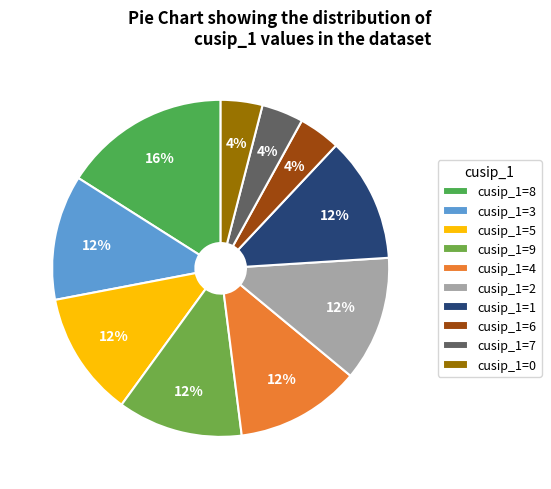

Count the number of slices in the pie.

10